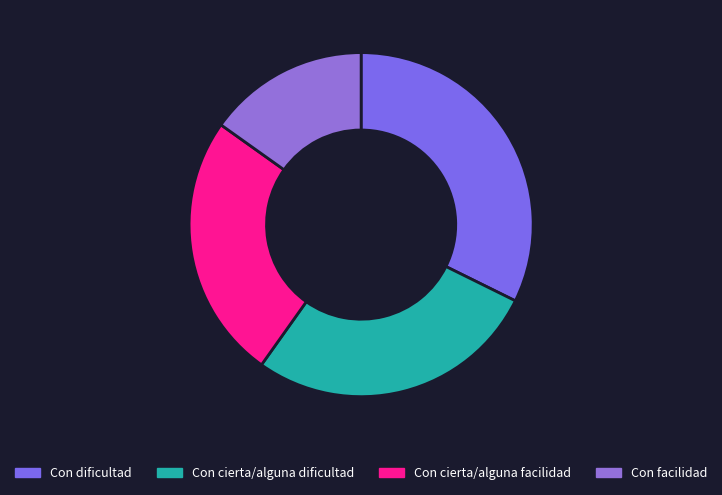

Count the number of slices in the pie.

4